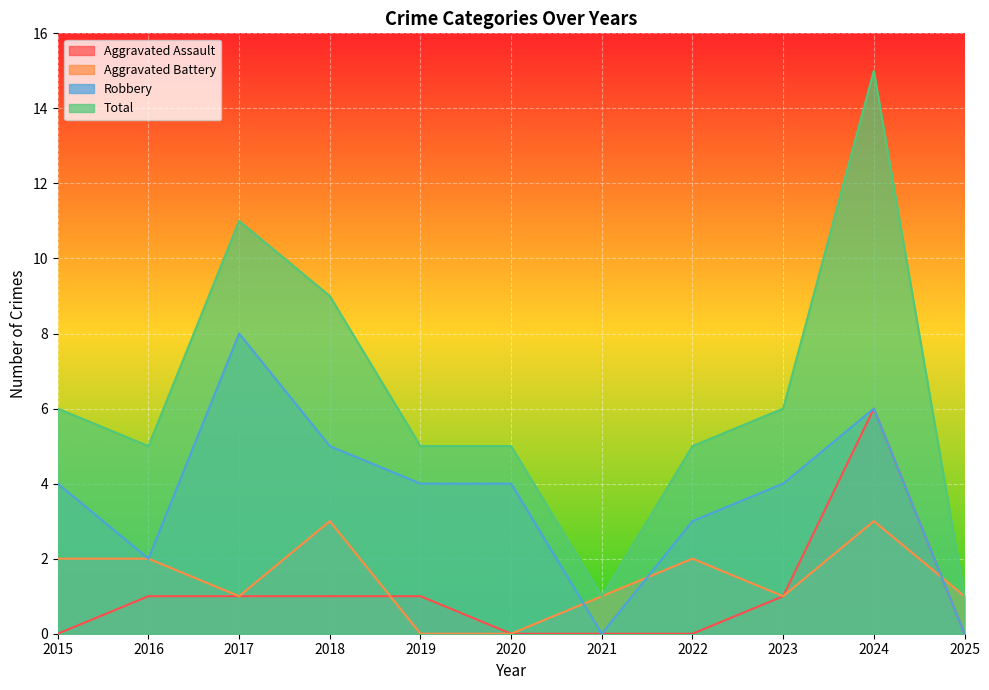

Reading right to left, extract all data points from this chart.

Aggravated Assault: 2025=0	2024=6	2023=1	2022=0	2021=0	2020=0	2019=1	2018=1	2017=1	2016=1	2015=0
Aggravated Battery: 2025=1	2024=3	2023=1	2022=2	2021=1	2020=0	2019=0	2018=3	2017=1	2016=2	2015=2
Robbery: 2025=0	2024=6	2023=4	2022=3	2021=0	2020=4	2019=4	2018=5	2017=8	2016=2	2015=4
Total: 2025=1	2024=15	2023=6	2022=5	2021=1	2020=5	2019=5	2018=9	2017=11	2016=5	2015=6